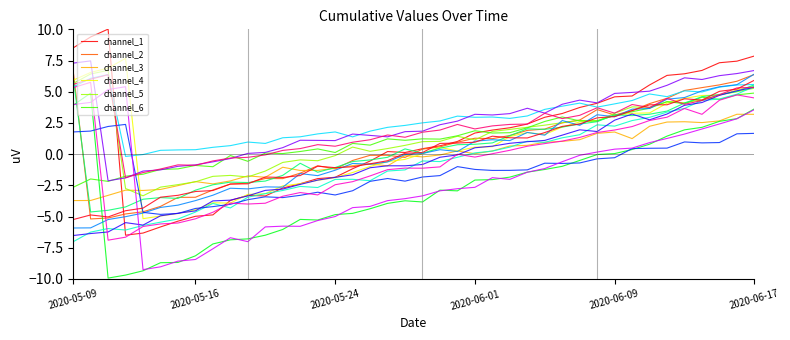

Does the chart have visible grid lines?

No